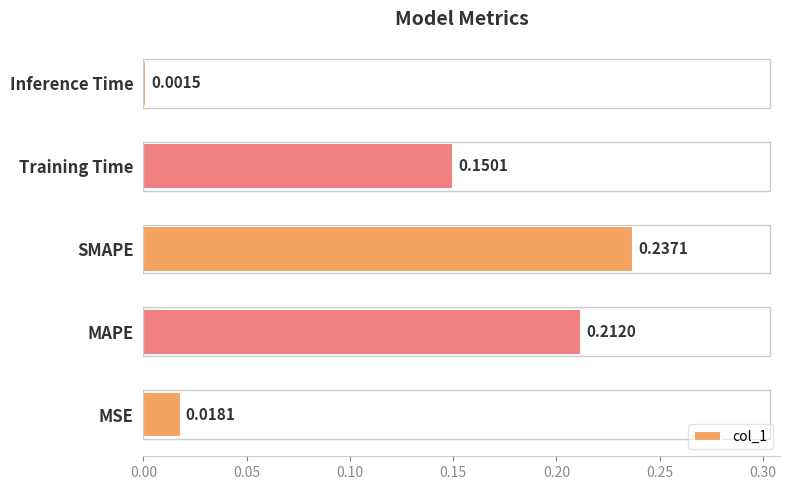

List the labels in order of value, largest first.

SMAPE, MAPE, Training Time, MSE, Inference Time